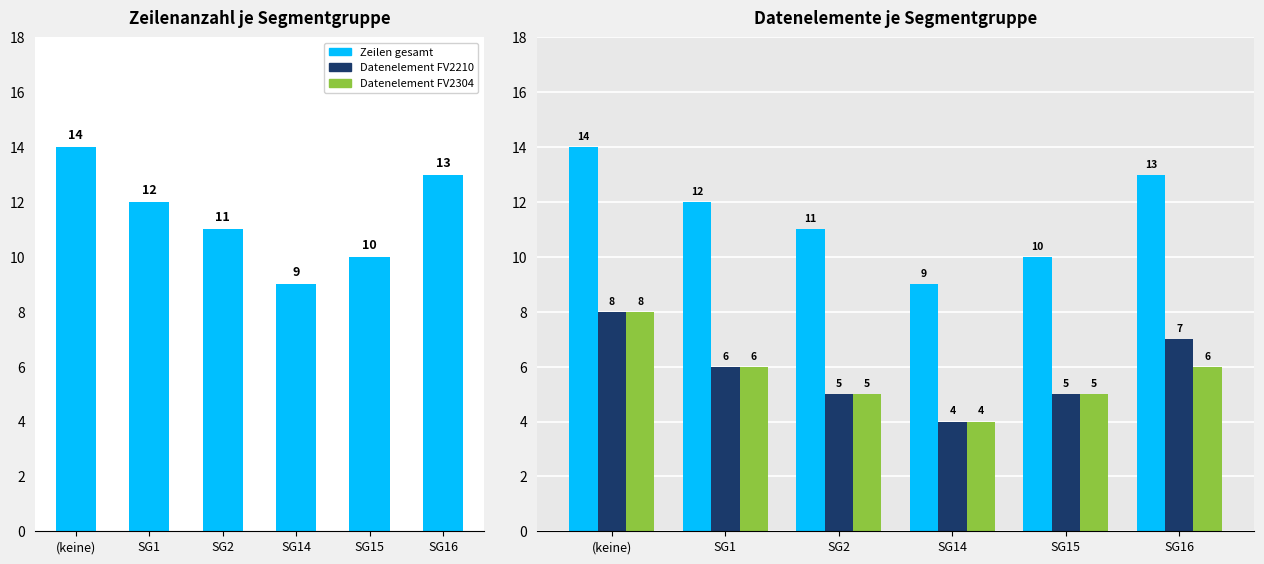

Reading left to right, transcribe all the data shown in this chart.

Zeilen gesamt: 14	12	11	9	10	13
Datenelement FV2210: 8	6	5	4	5	7
Datenelement FV2304: 8	6	5	4	5	6